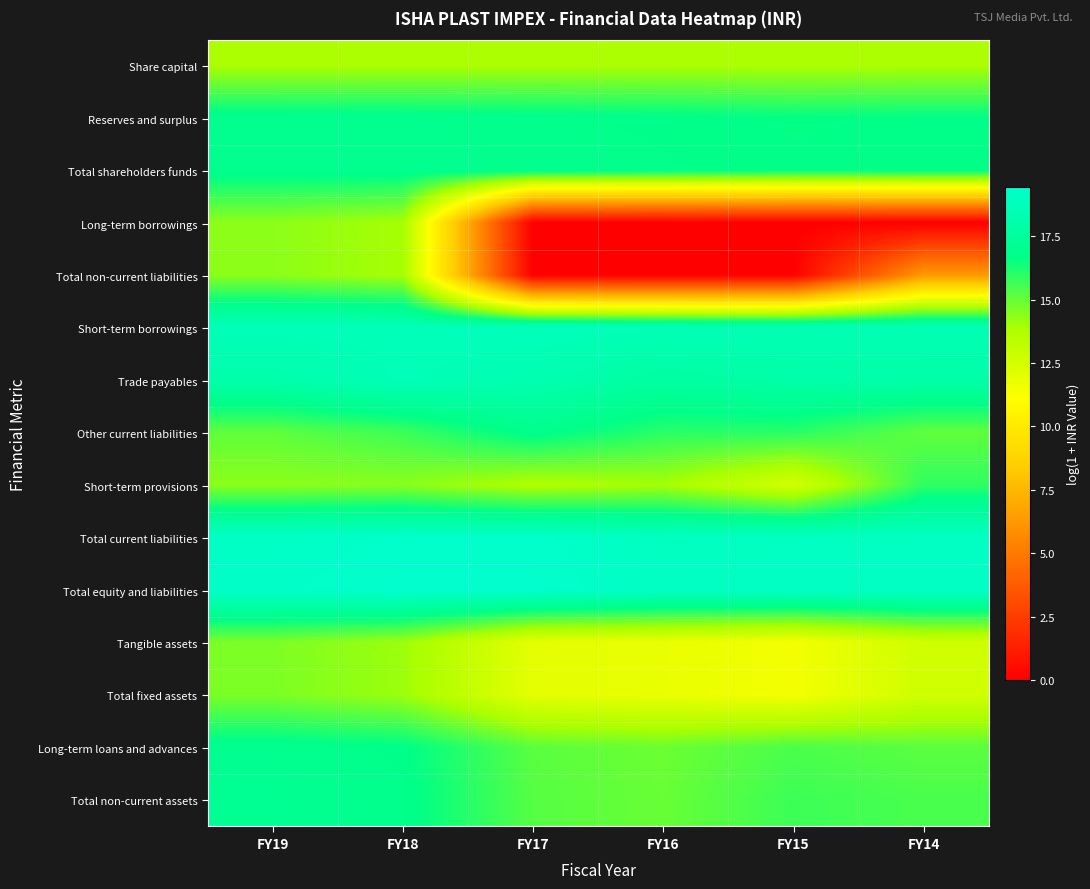

Reading left to right, extract all data points from this chart.

Share capital: FY19=13.8	FY18=13.8	FY17=13.8	FY16=13.8	FY15=13.8	FY14=13.8
Reserves and surplus: FY19=16.9	FY18=16.9	FY17=16.8	FY16=16.8	FY15=16.6	FY14=16.7
Total shareholders funds: FY19=17.0	FY18=17.0	FY17=16.9	FY16=16.8	FY15=16.7	FY14=16.7
Long-term borrowings: FY19=14.4	FY18=13.9	FY17=0.0	FY16=0.0	FY15=0.0	FY14=0.0
Total non-current liabilities: FY19=14.4	FY18=13.9	FY17=0.0	FY16=0.0	FY15=0.0	FY14=6.3
Short-term borrowings: FY19=18.7	FY18=18.6	FY17=18.8	FY16=18.6	FY15=18.5	FY14=18.5
Trade payables: FY19=18.1	FY18=18.6	FY17=18.3	FY16=17.7	FY15=18.0	FY14=18.0
Other current liabilities: FY19=15.1	FY18=15.7	FY17=16.9	FY16=16.0	FY15=16.0	FY14=15.1
Short-term provisions: FY19=14.4	FY18=14.4	FY17=13.7	FY16=14.0	FY15=12.5	FY14=15.9
Total current liabilities: FY19=19.1	FY18=19.4	FY17=19.4	FY16=19.0	FY15=19.0	FY14=19.0
Total equity and liabilities: FY19=19.3	FY18=19.5	FY17=19.4	FY16=19.1	FY15=19.1	FY14=19.1
Tangible assets: FY19=14.6	FY18=14.1	FY17=12.0	FY16=11.8	FY15=11.5	FY14=12.7
Total fixed assets: FY19=14.6	FY18=14.1	FY17=12.0	FY16=11.8	FY15=11.5	FY14=12.7
Long-term loans and advances: FY19=17.0	FY18=16.7	FY17=15.2	FY16=14.9	FY15=15.4	FY14=15.2
Total non-current assets: FY19=17.1	FY18=16.8	FY17=15.3	FY16=15.0	FY15=15.7	FY14=15.5